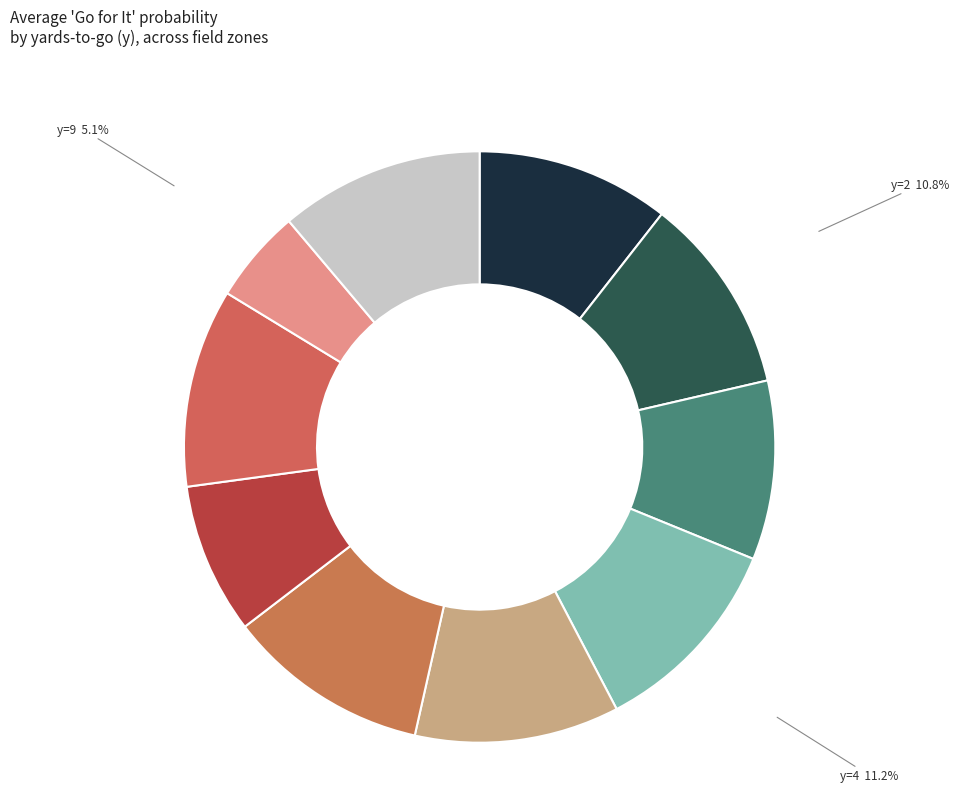

Between y=7 and y=10, which is larger?

y=10